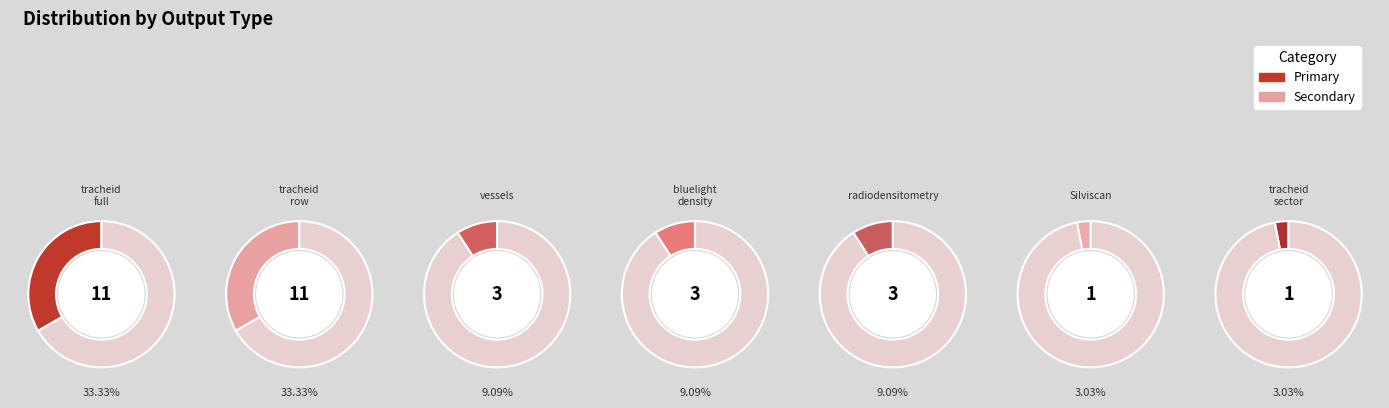

What is the change in value from tracheid-row to tracheid-sector?

-10